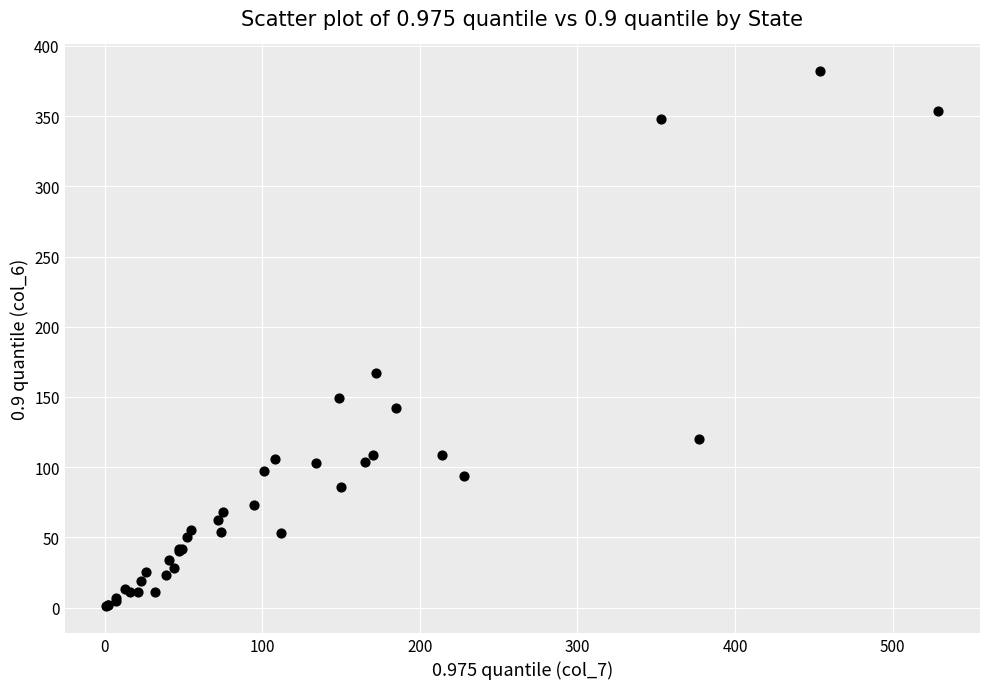

What Y value in the scatter plot is closest to 191?

167